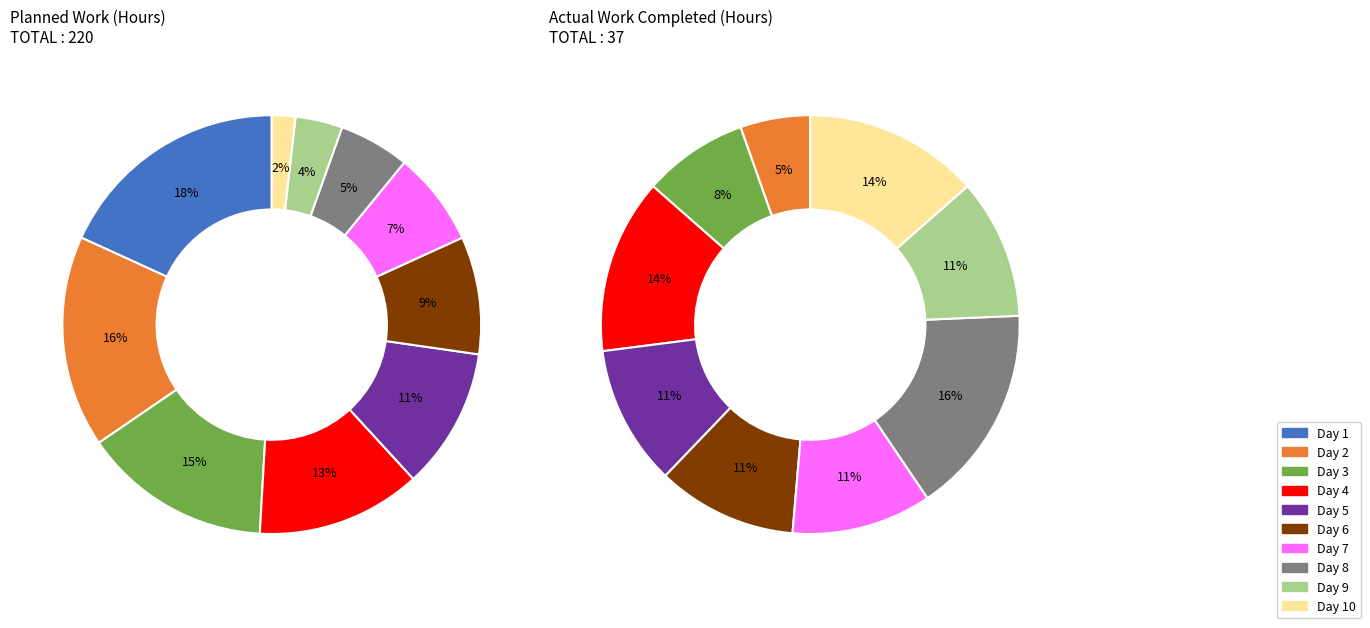

At Day 1, list the series in order from largest to smallest.

Planned Work (Hours), Actual Work Completed (Hours)